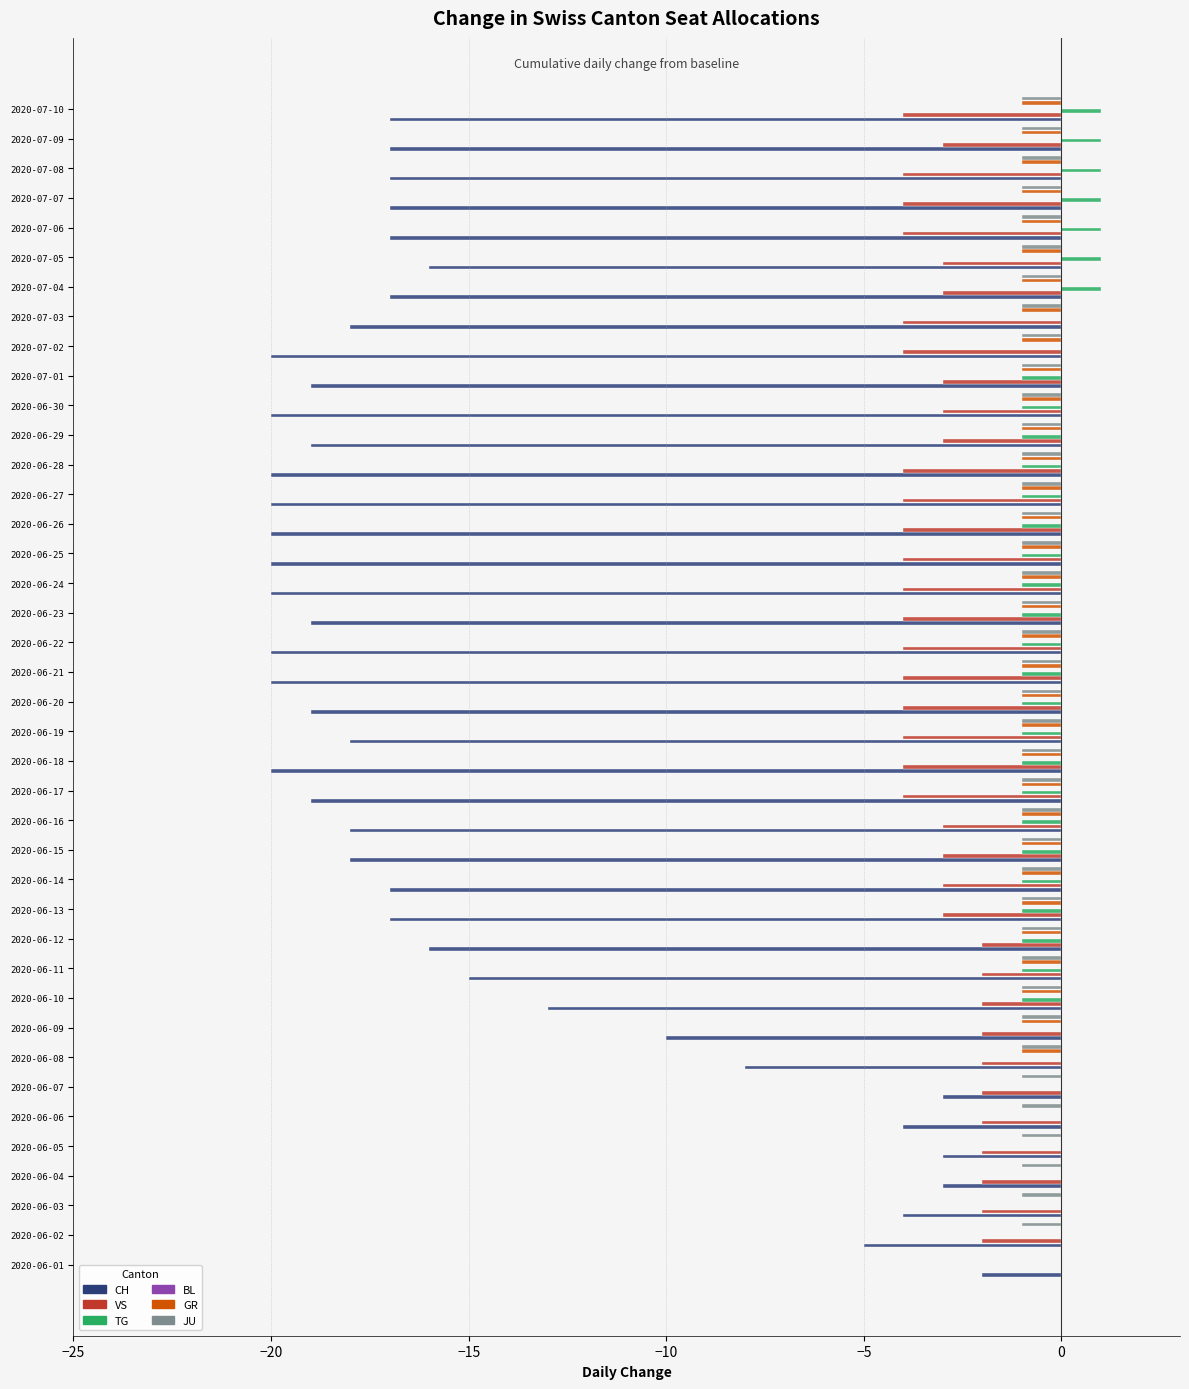

The value of VS at 2020-06-25 is -4.0. True or false?

True